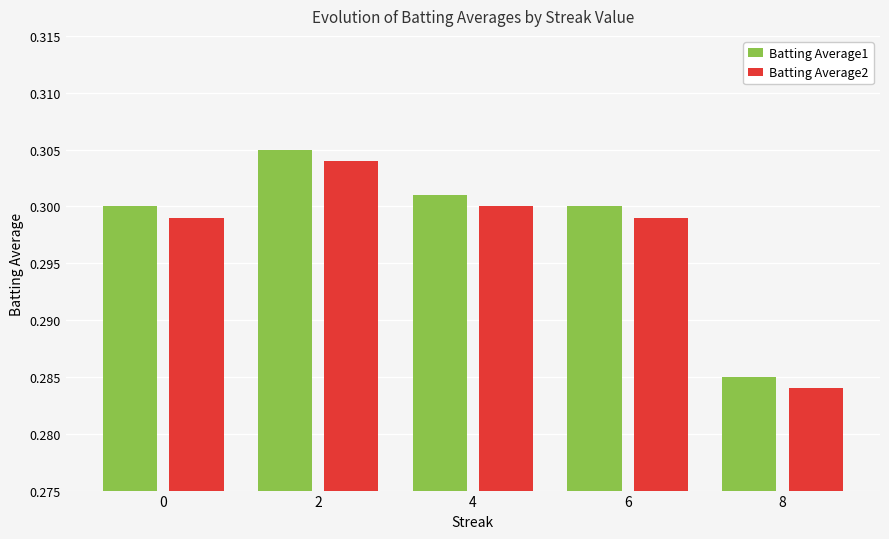

How many bars are there in total?

10